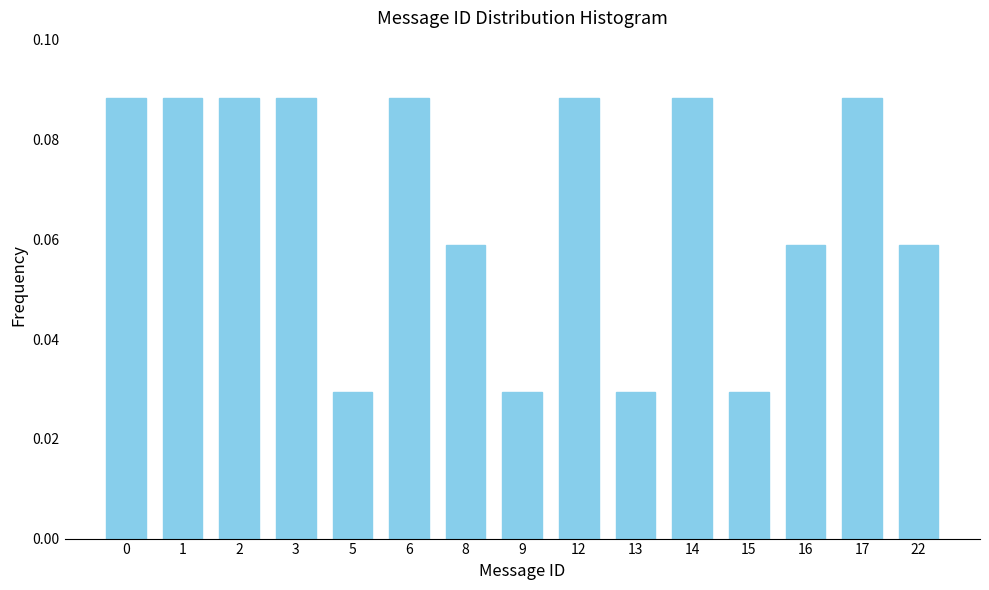

Between 5 and 6, which is larger?

6